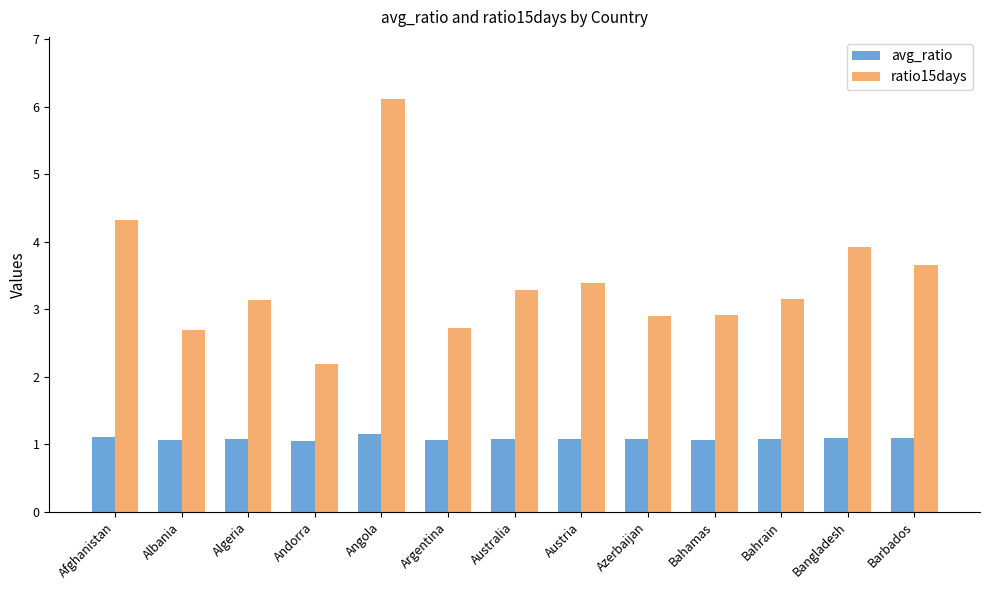

Where is ratio15days nearest to the value 4?

Bangladesh